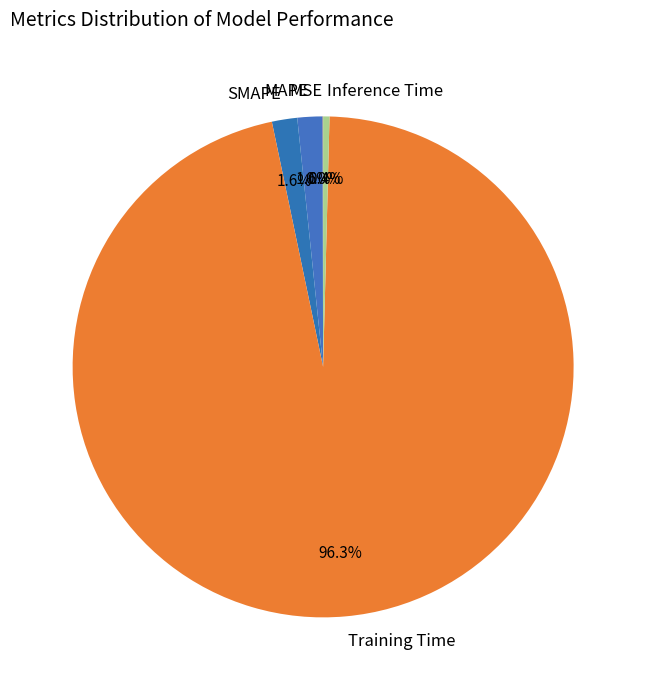

Which category accounts for the majority?

Training Time